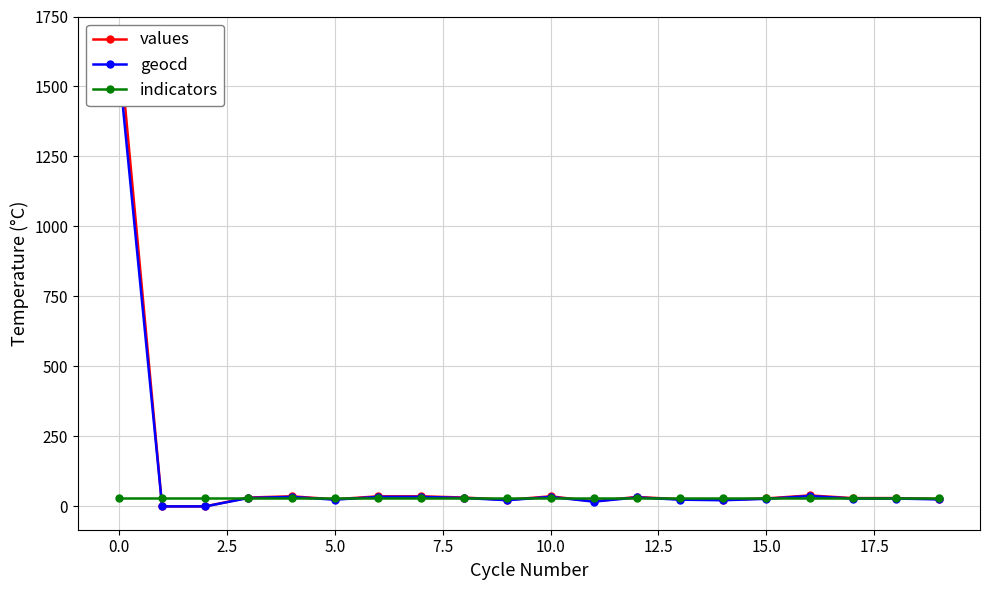

How many intersections are there between geocd and indicators?

11